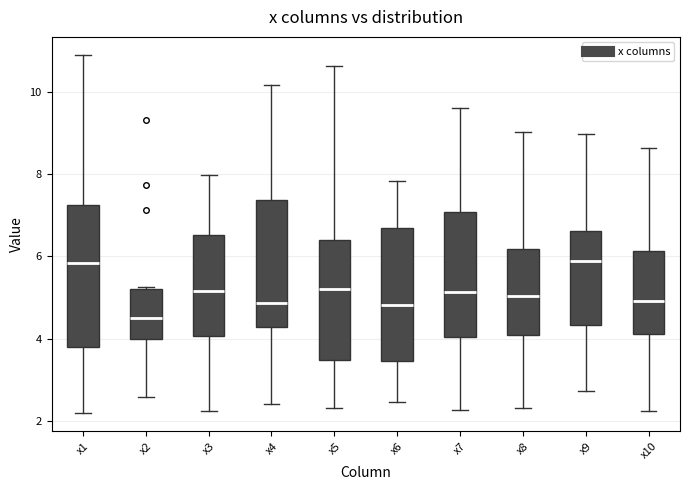

Reading left to right, read every box against the y-axis: the position of its median line, the range the box covers, and the ends of its whiskers. The values are not printed on the chart, so give them approximately, as read against the axis.

x1: median 5.8, box 3.8 to 7.2, whiskers 2.2 to 11.0
x2: median 4.6, box 4.0 to 5.2, whiskers 2.6 to 5.2
x3: median 5.2, box 4.0 to 6.6, whiskers 2.2 to 8.0
x4: median 4.8, box 4.2 to 7.4, whiskers 2.4 to 10.2
x5: median 5.2, box 3.4 to 6.4, whiskers 2.2 to 10.6
x6: median 4.8, box 3.4 to 6.6, whiskers 2.4 to 7.8
x7: median 5.2, box 4.0 to 7.0, whiskers 2.2 to 9.6
x8: median 5.0, box 4.0 to 6.2, whiskers 2.4 to 9.0
x9: median 5.8, box 4.4 to 6.6, whiskers 2.8 to 9.0
x10: median 5.0, box 4.2 to 6.2, whiskers 2.2 to 8.6